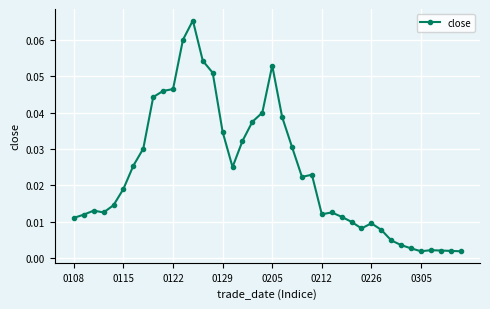

What is the sum of all values?

0.9